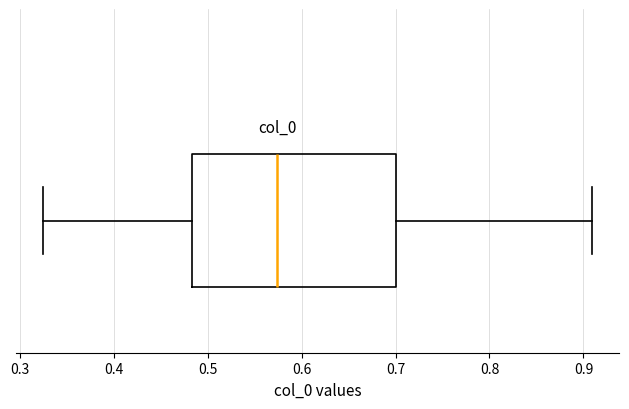

Where does the median line of the box sit on the x-axis? The values are not printed on the chart, so give them approximately, as read against the axis.

0.57